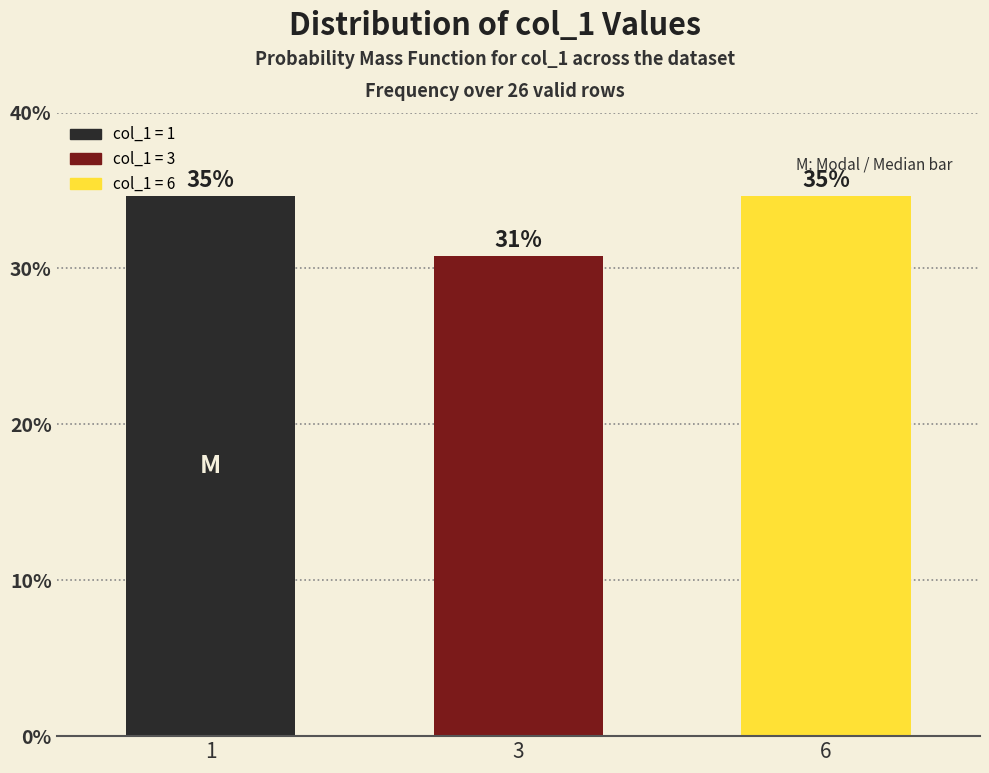

Are the bars horizontal?

No